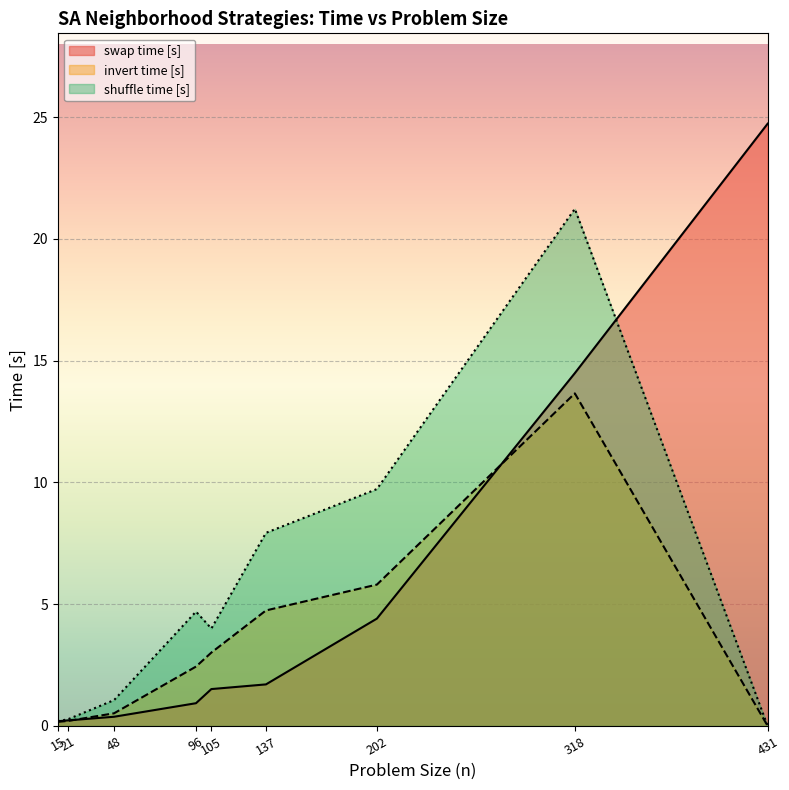

Which series has the largest total across all categories?

shuffle time [s]